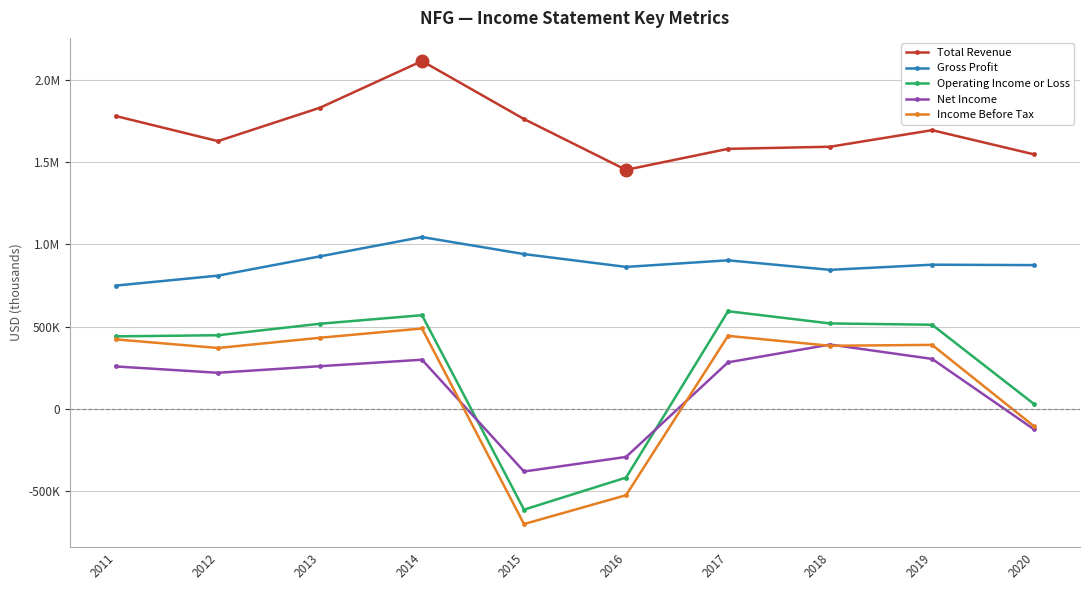

Is this an area chart (filled region under the line)?

No